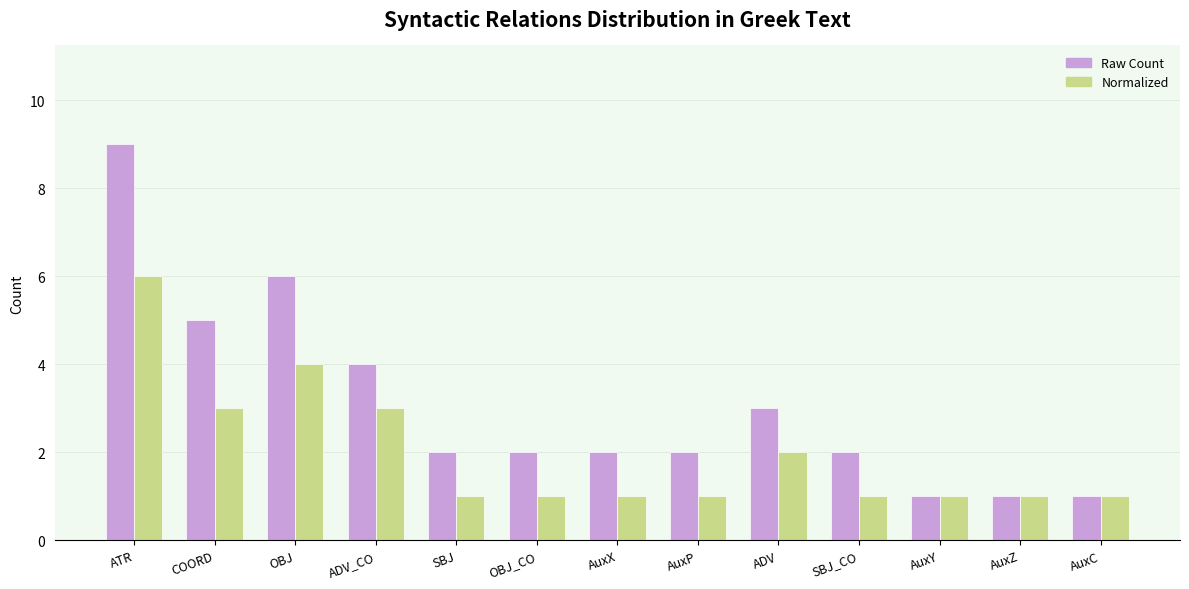

Reading right to left, extract all data points from this chart.

Raw Count: 1	1	1	2	3	2	2	2	2	4	6	5	9
Normalized: 1	1	1	1	2	1	1	1	1	3	4	3	6